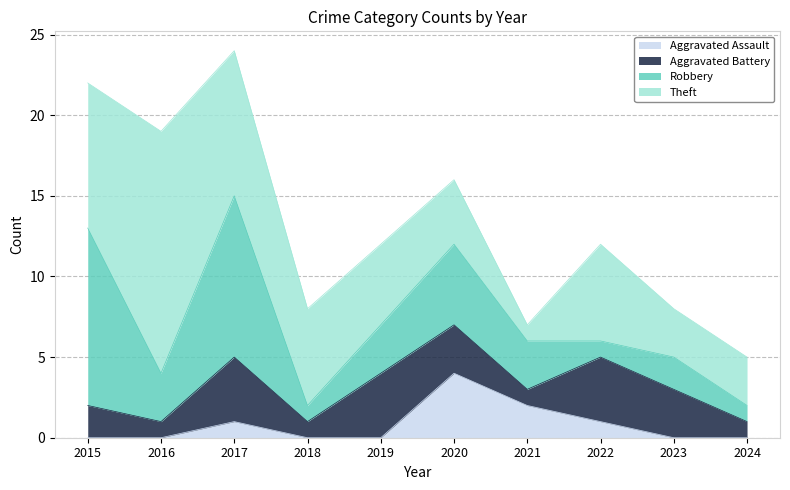

Where does the Robbery series first go above 3?

2015